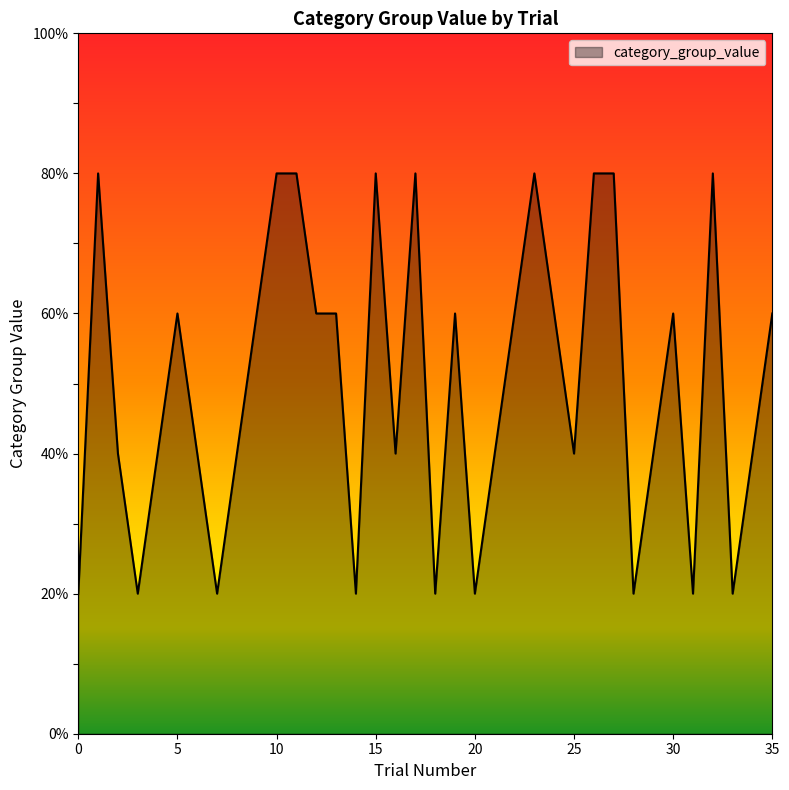

What is the difference between the maximum and minimum values?

60